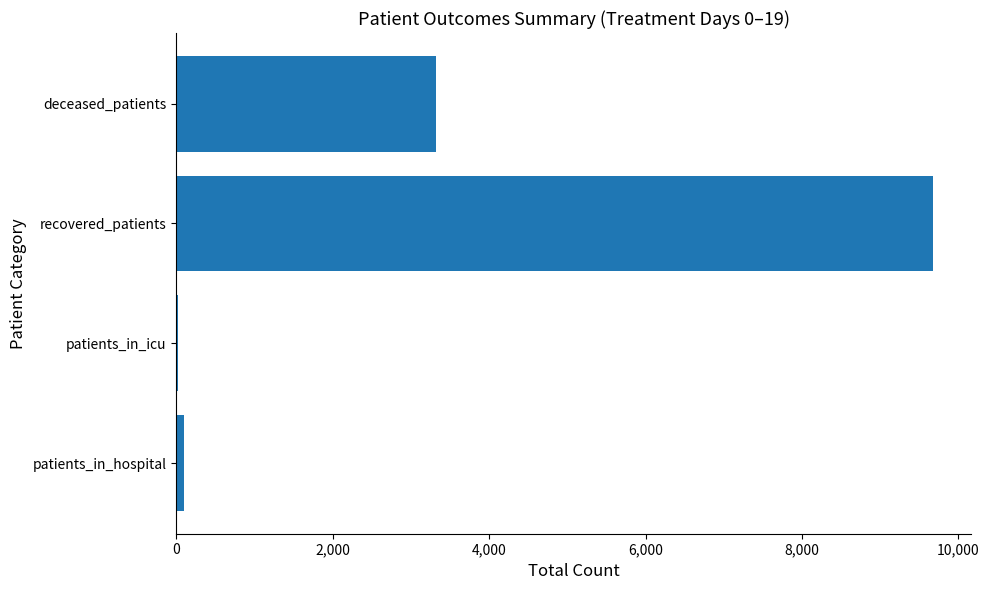

What is the sum of all values?

13131